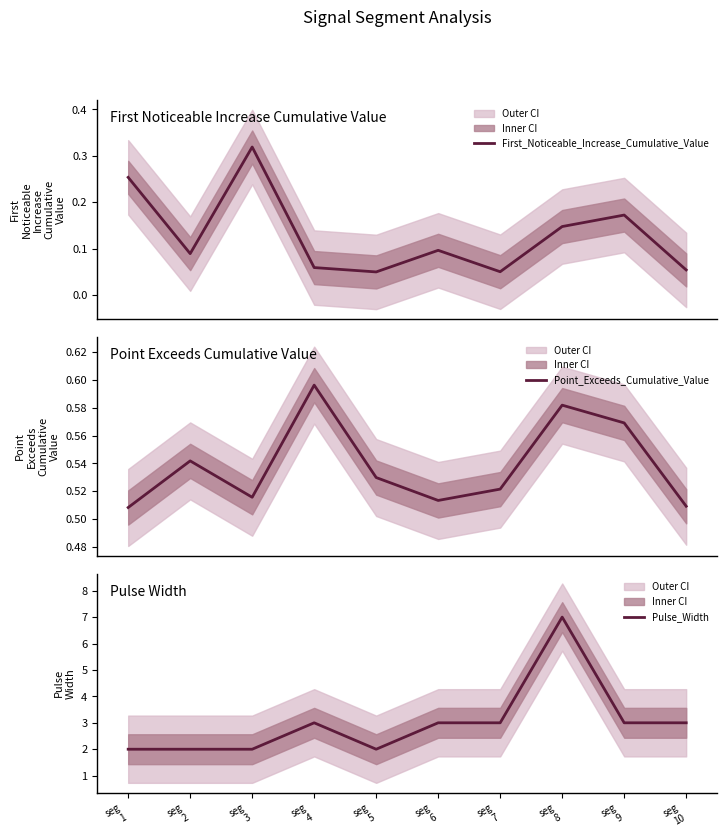

At which label does Point_Exceeds_Cumulative_Value reach its minimum?

seg
1